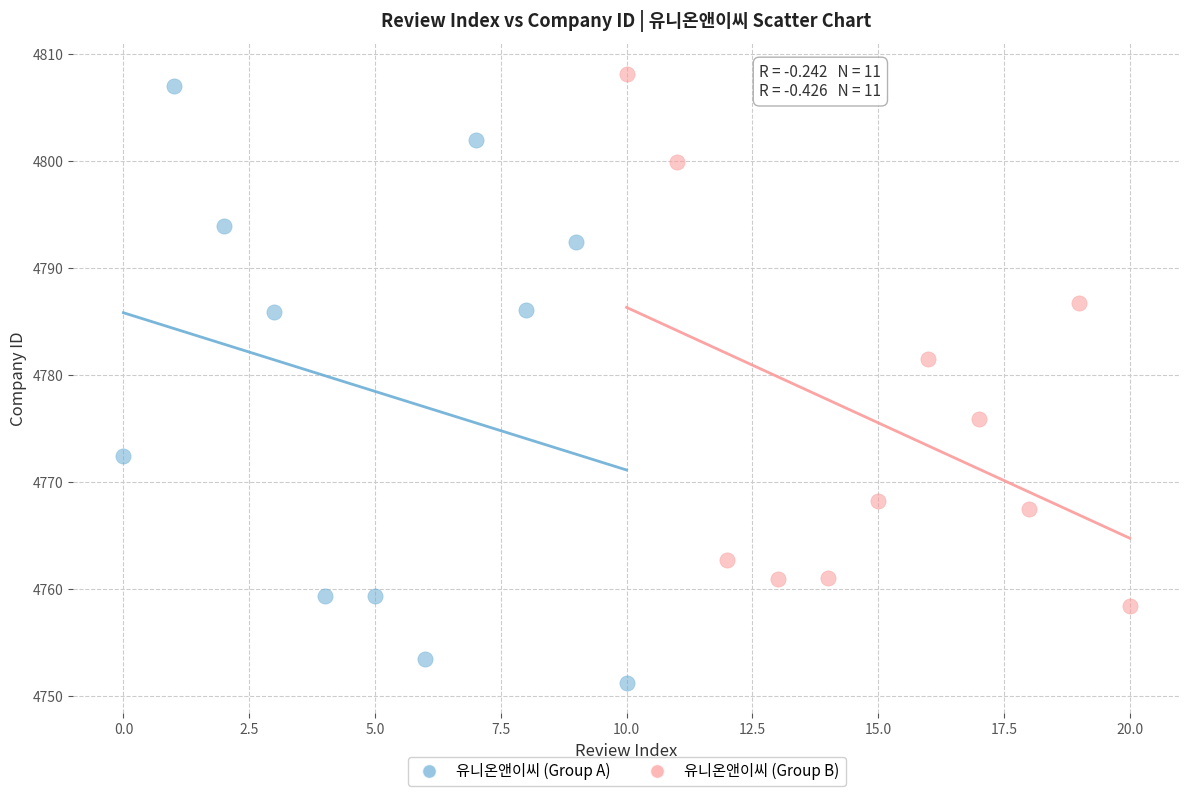

Which series contains the lowest Y value?

유니온앤이씨 (Group A)